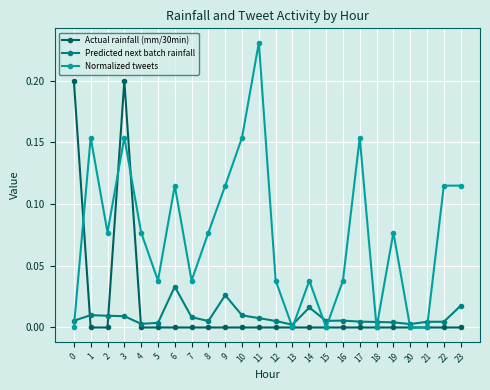

Is it true that Actual rainfall (mm/30min) equals 0.1 at 4?

False